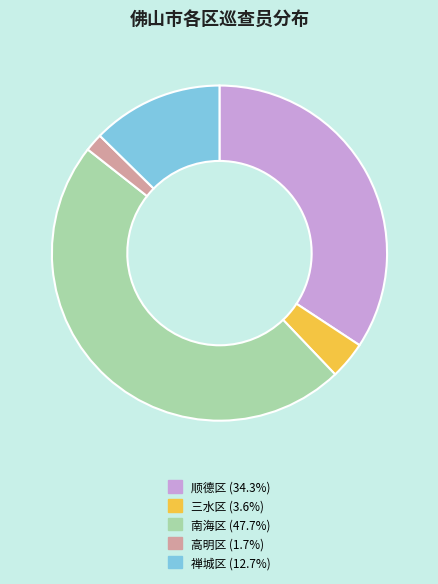

Rank the categories by value from highest to lowest.

南海区, 顺德区, 禅城区, 三水区, 高明区